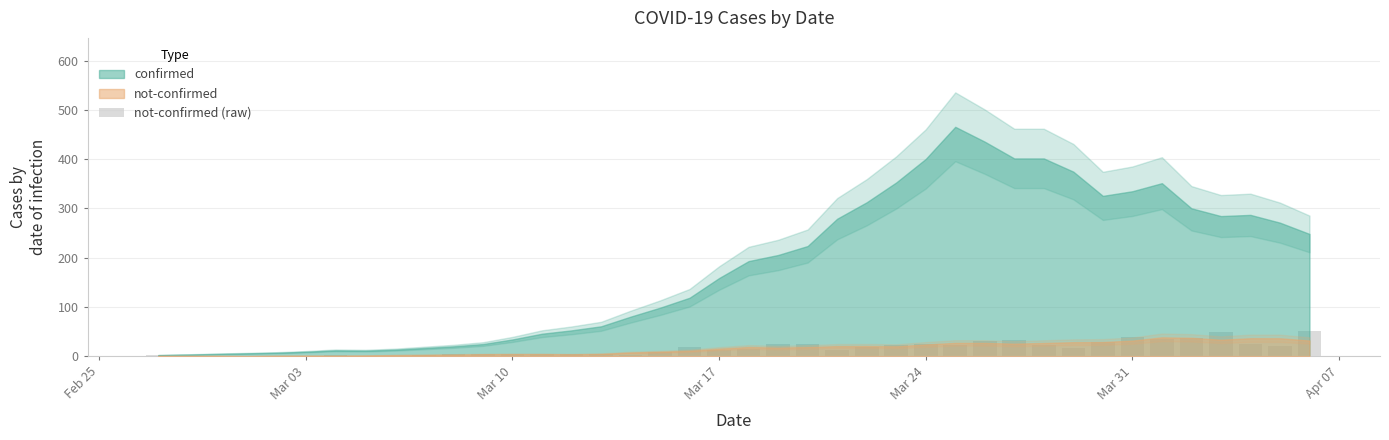

What is the sum of all values?

638